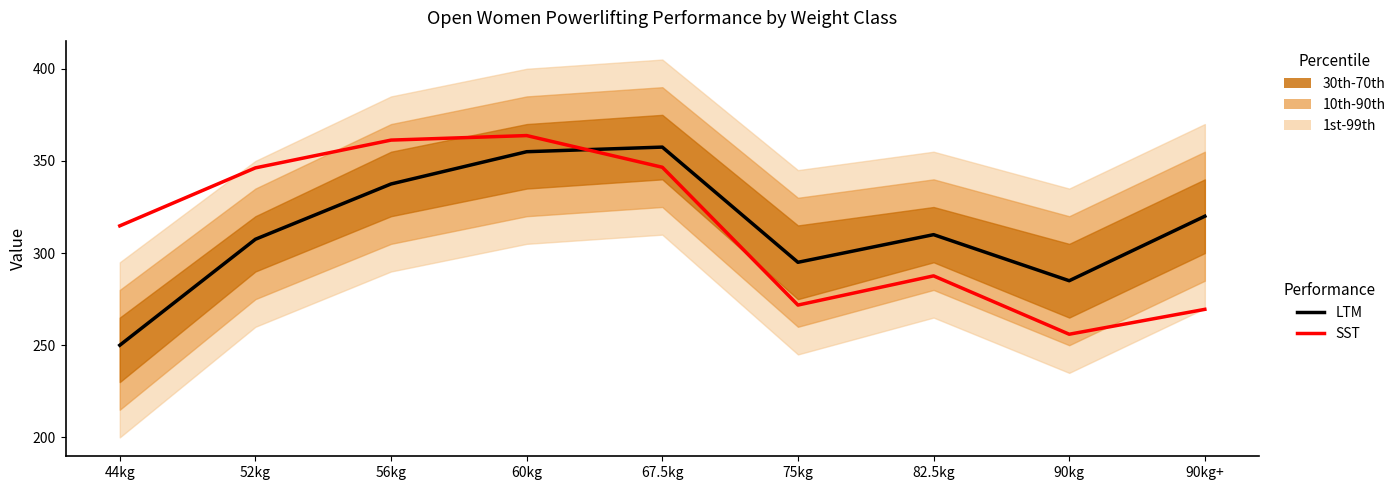

In LTM (Total Kg), how many points are higher than both neighbors (excluding endpoints)?

2